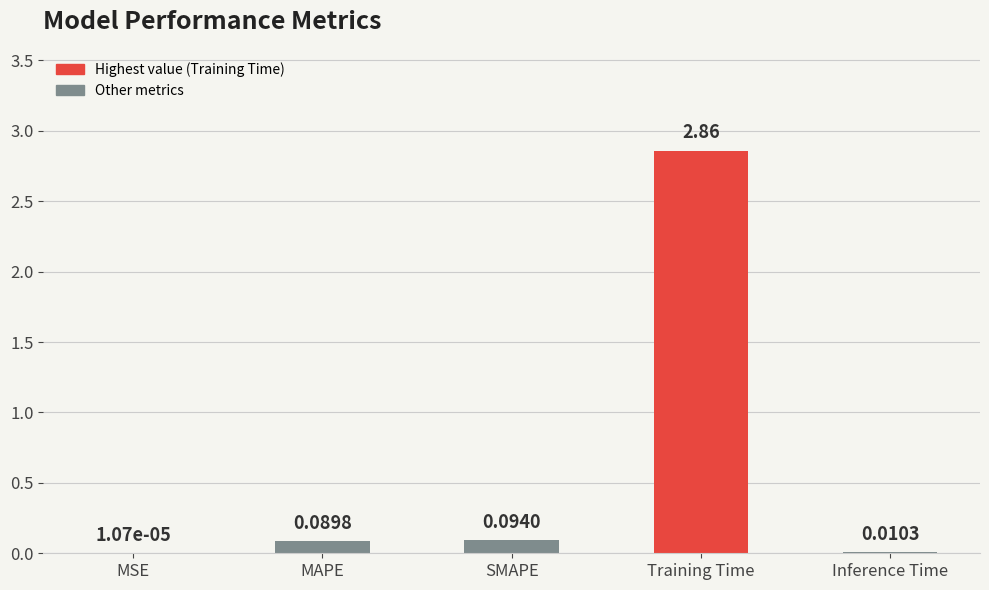

Which label corresponds to the largest value in the chart?

Training Time